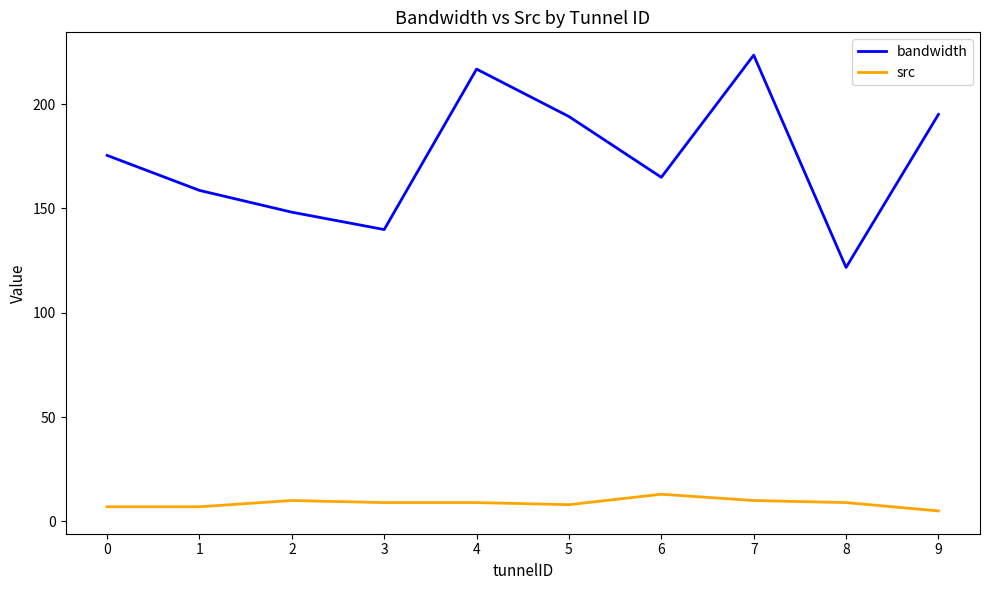

How many lines are shown in the chart?

2